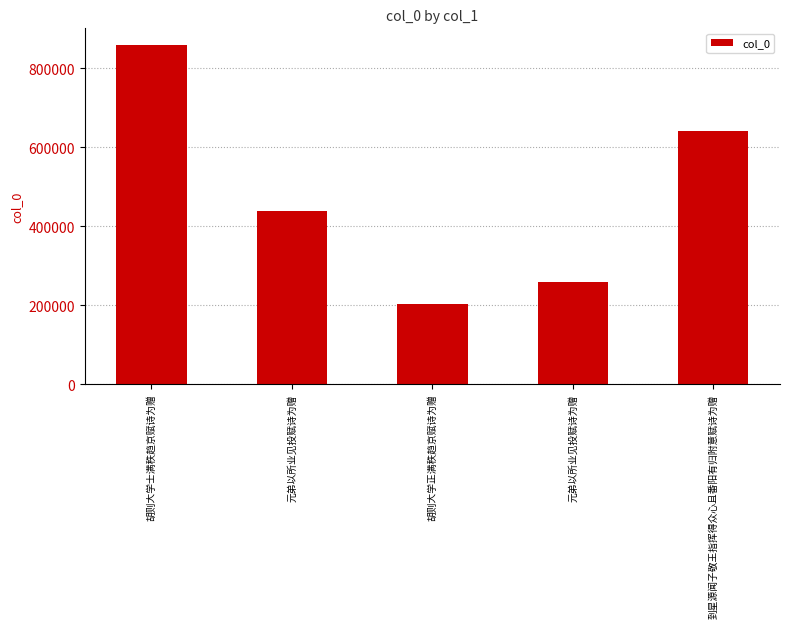

Reading right to left, list all the values displayed in this chart.

640292	259514	201701	439105	857951